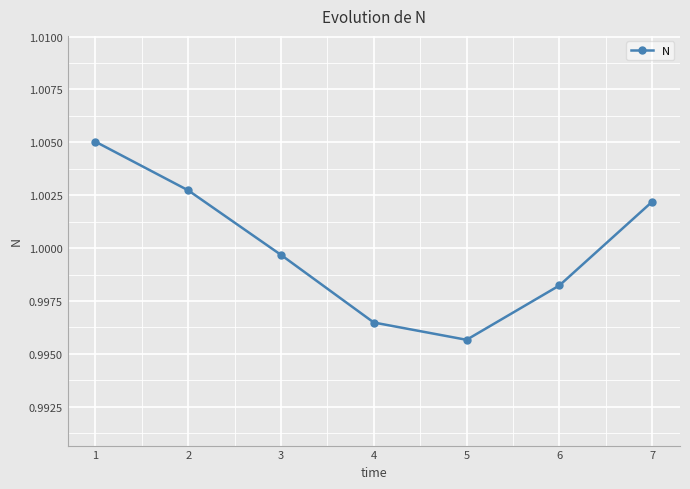

Which has a higher value, 6 or 3?

3